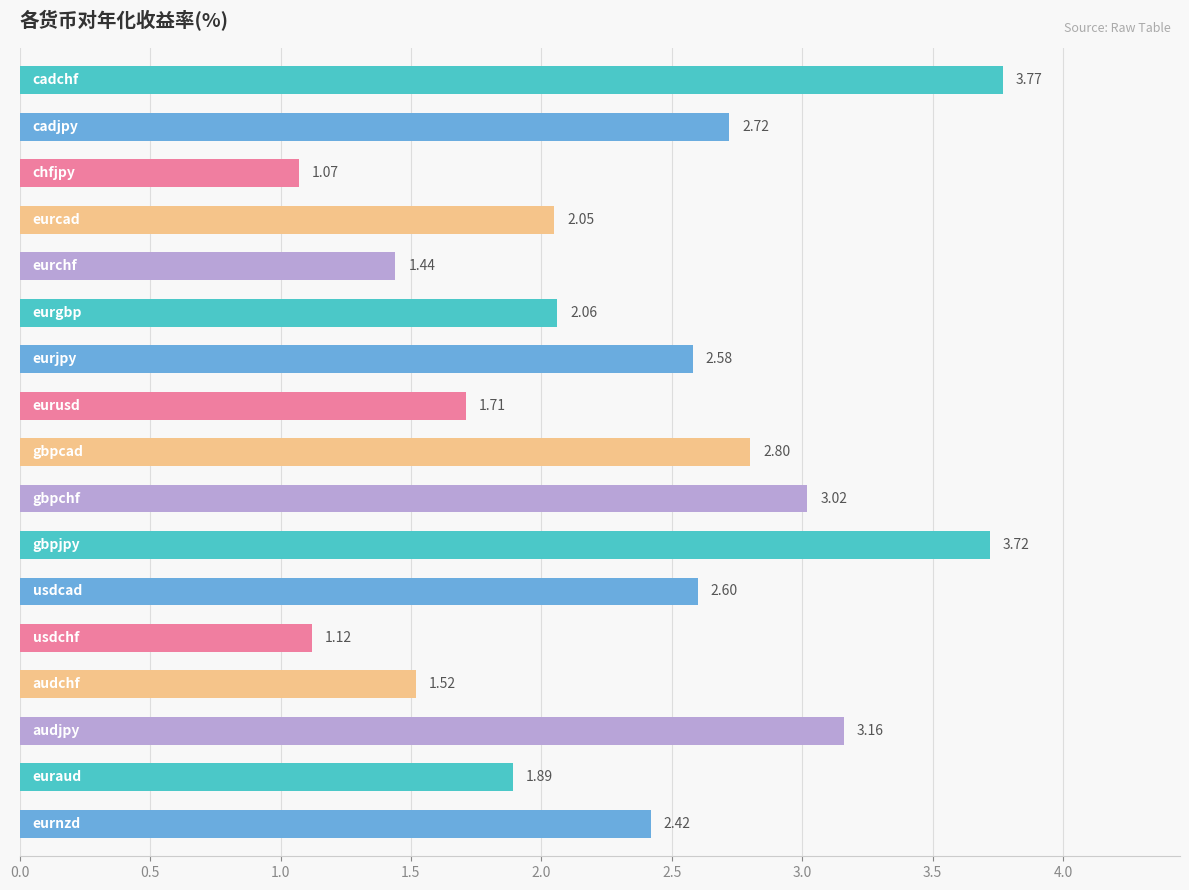

How many categories are shown in the chart?

17